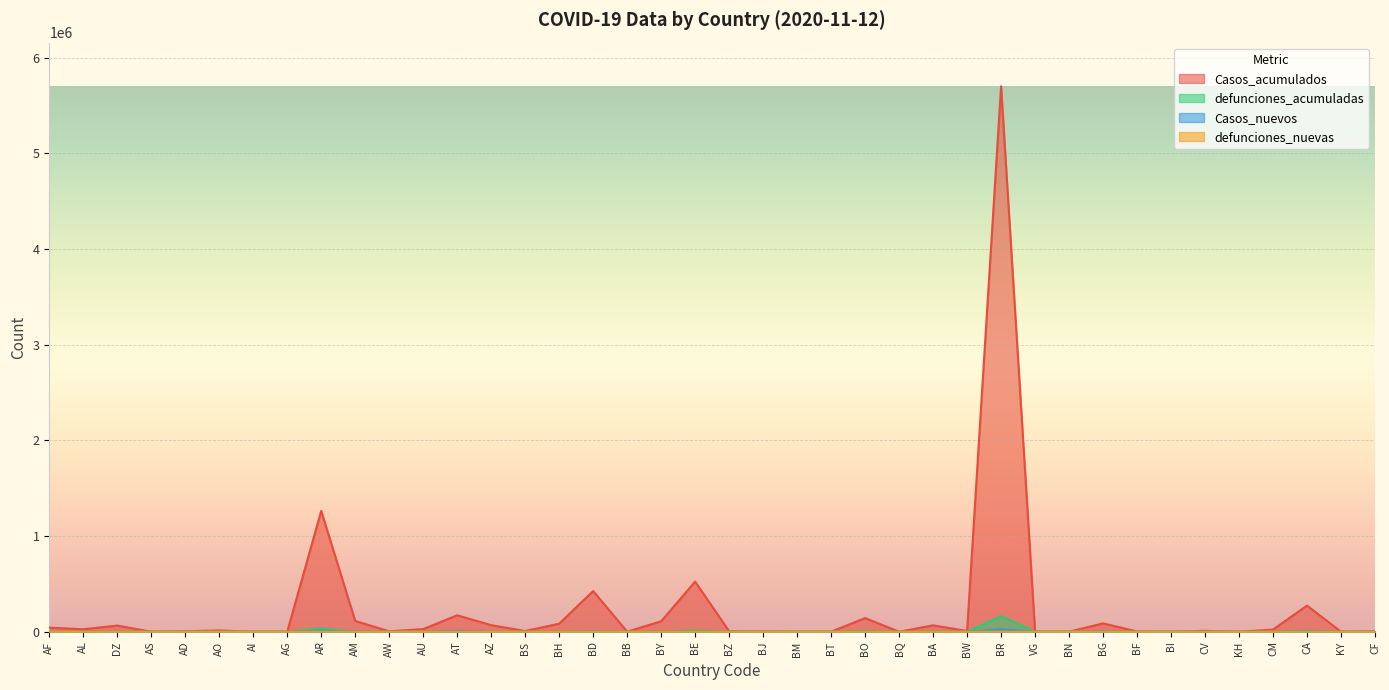

At how many categories does at least one series exceed 5266231?

1